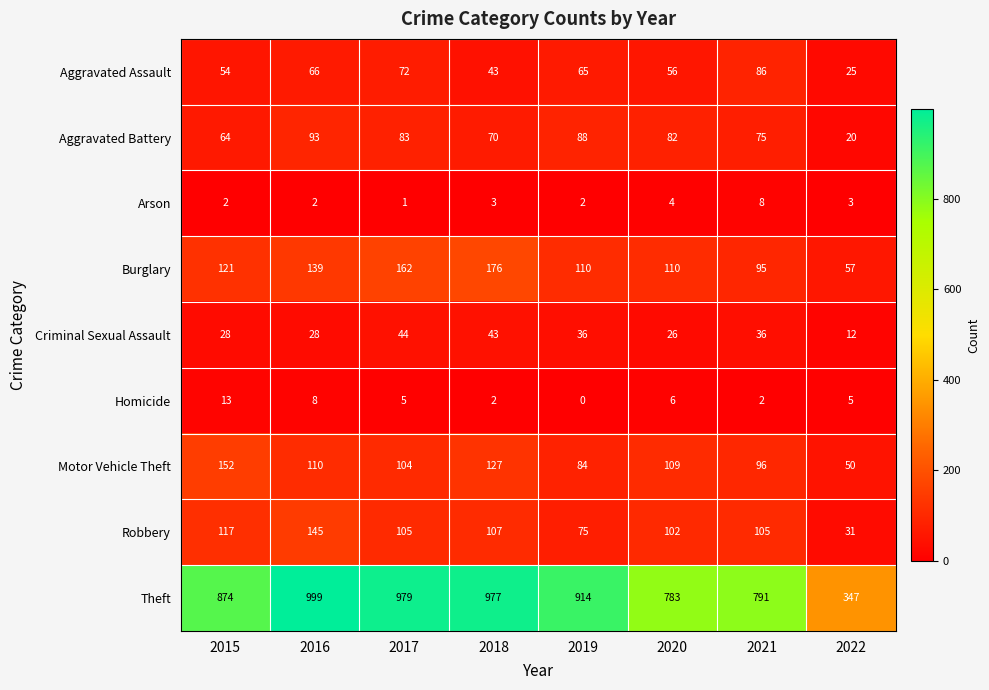

What value does the Aggravated Assault series have at 2019?

65